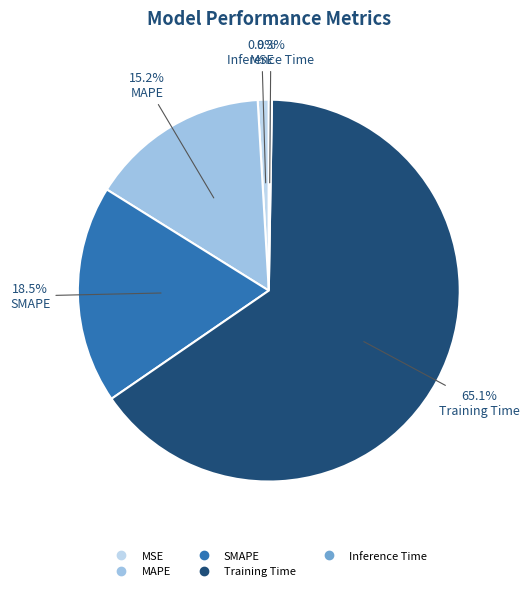

What is the smallest slice in the pie chart?

Inference Time